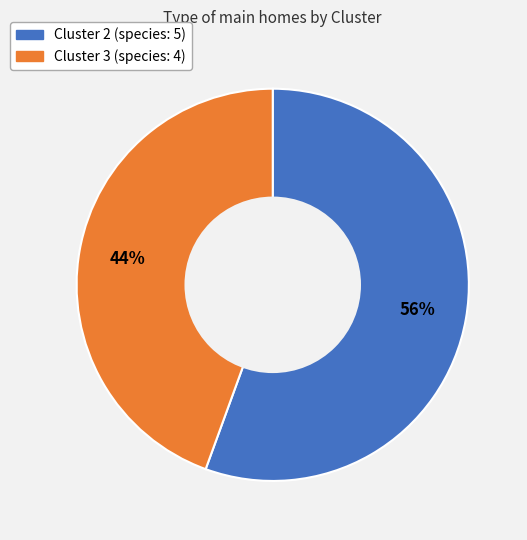

The Cluster 2 slice represents 67% of the pie. True or false?

False